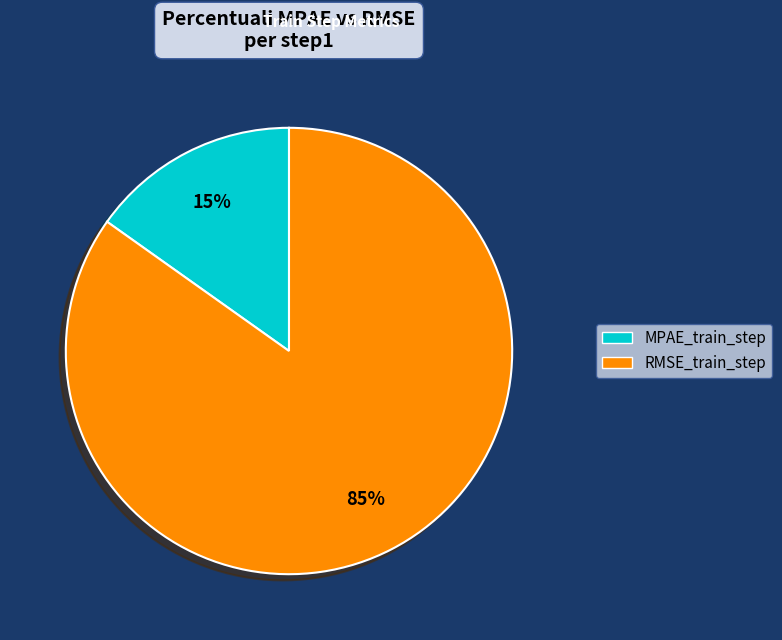

What is the majority slice?

RMSE_train_step